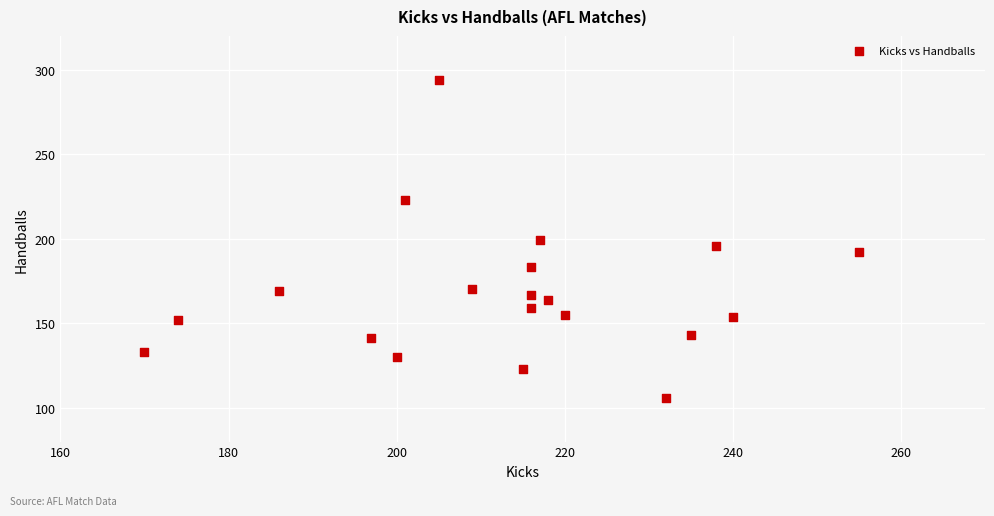

What is the range of X values (max minus min)?

85